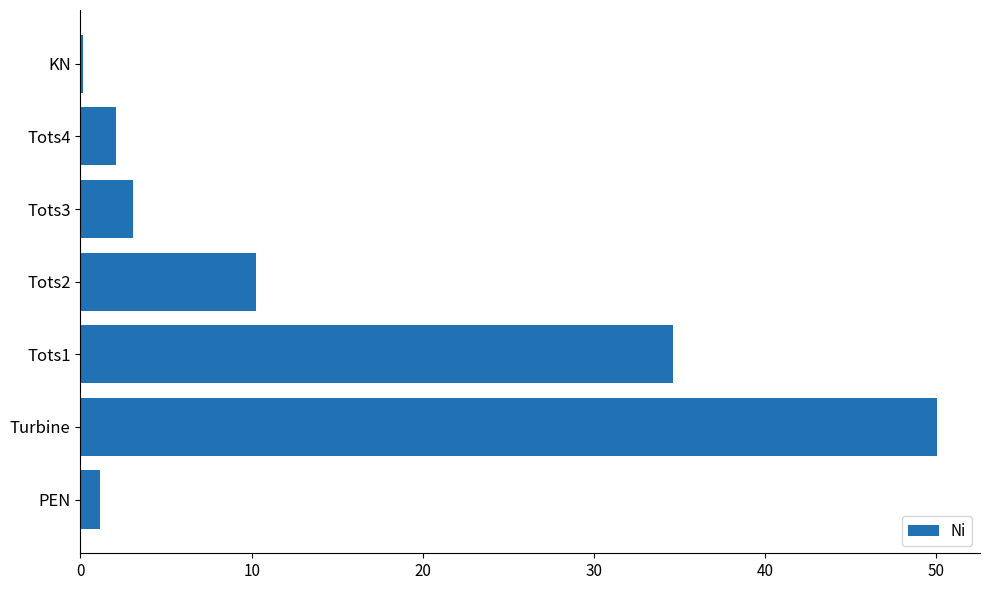

Which has a higher value, Tots2 or Tots3?

Tots2